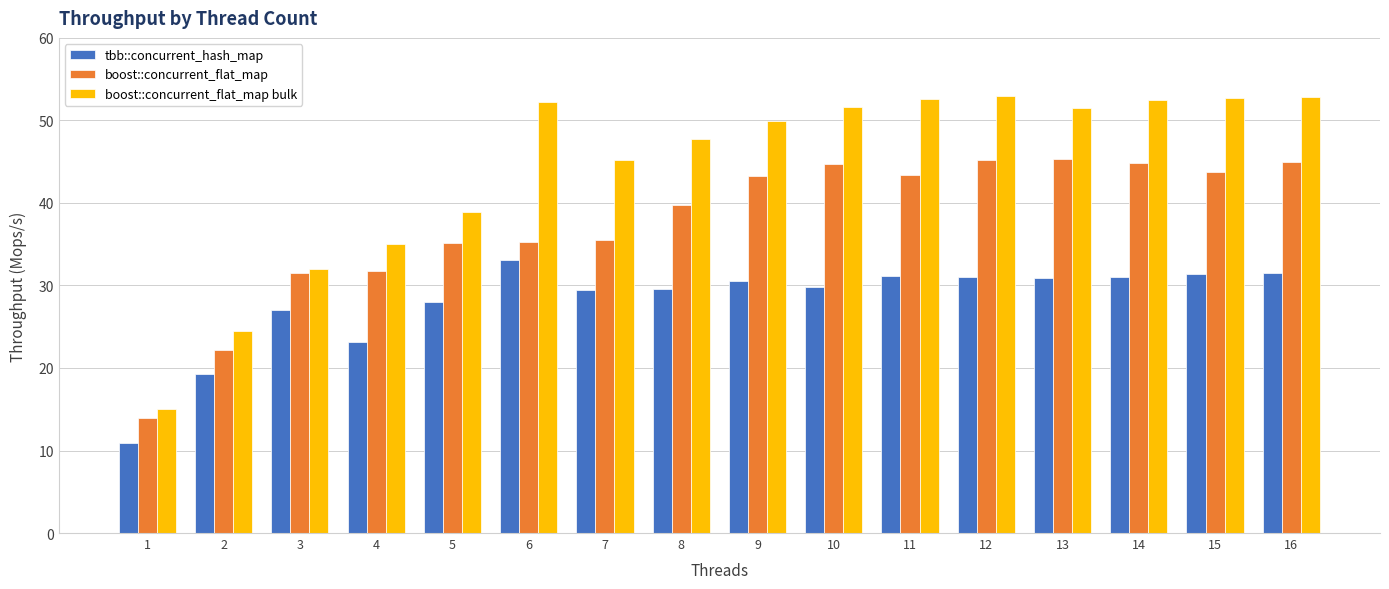

What is the average value of the tbb::concurrent_hash_map series?

28.0